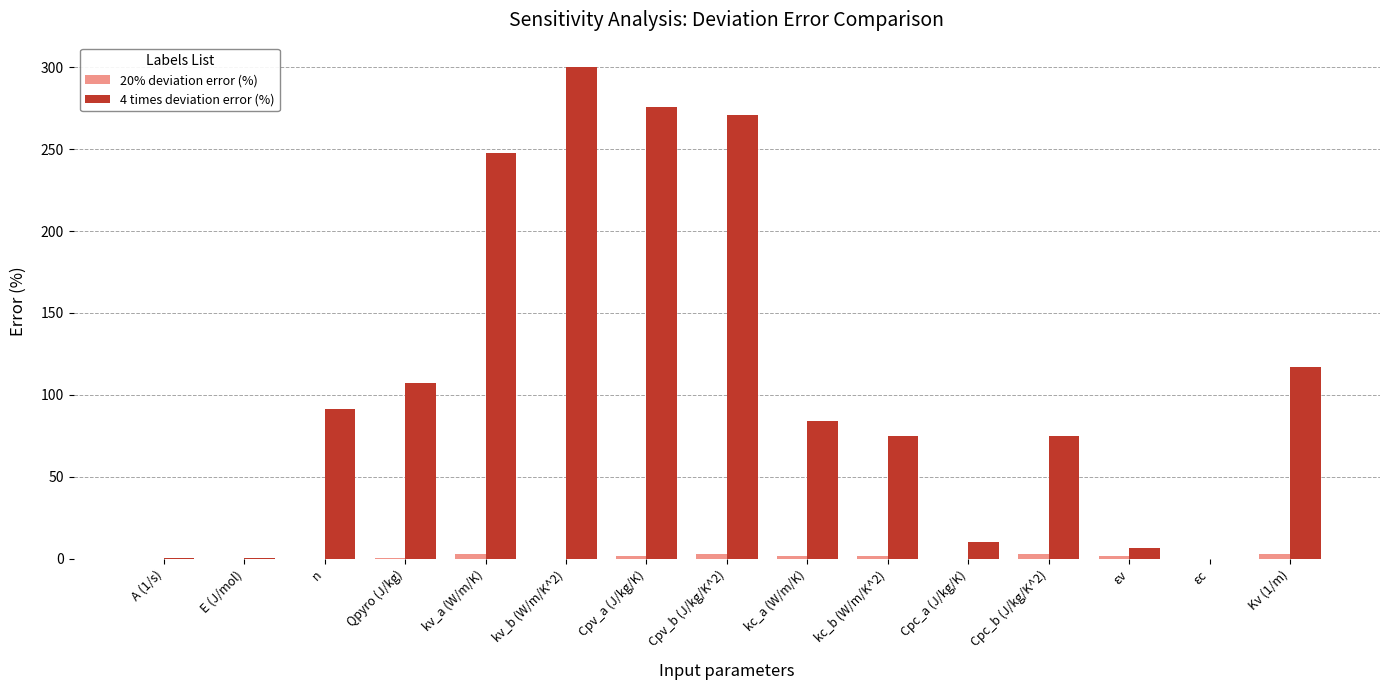

Which label corresponds to the largest value in the chart?

kv_b (W/m/K^2)